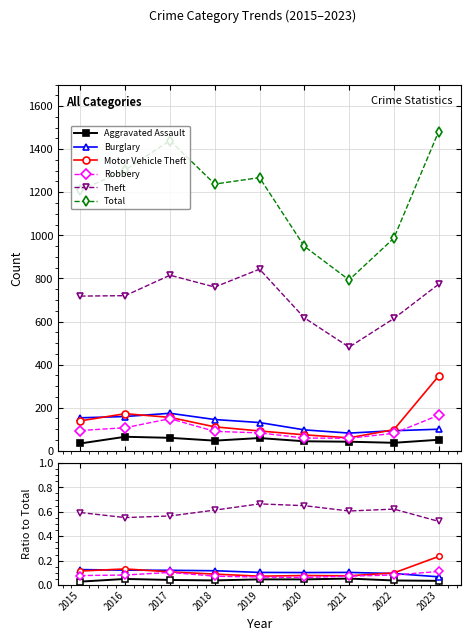

True or false: Burglary and Aggravated Assault cross at least once.

False